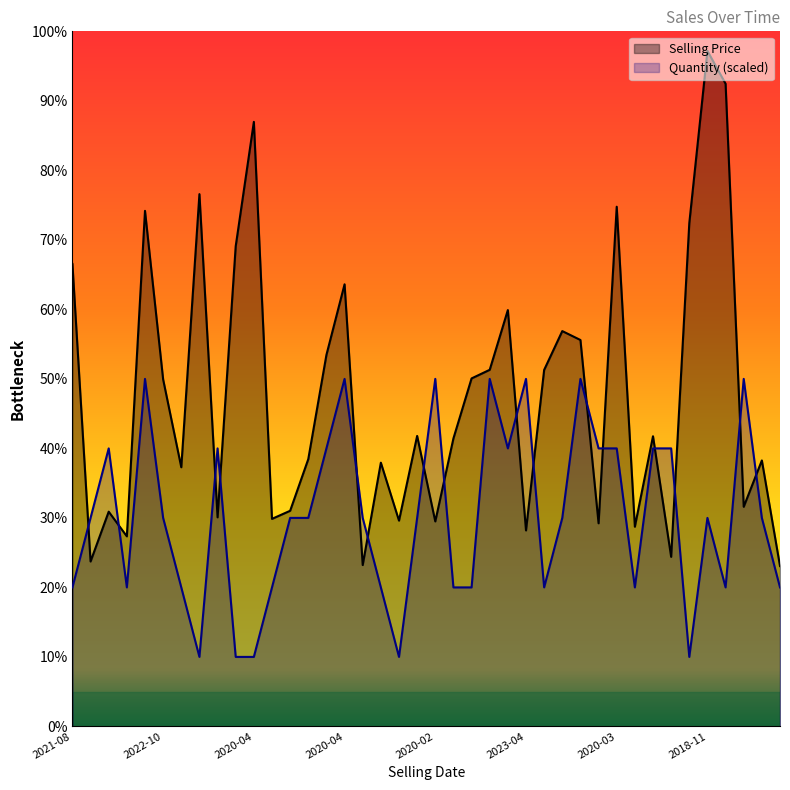

What is the difference between the Selling Price values at 2020-03 and 2018-06?

4542